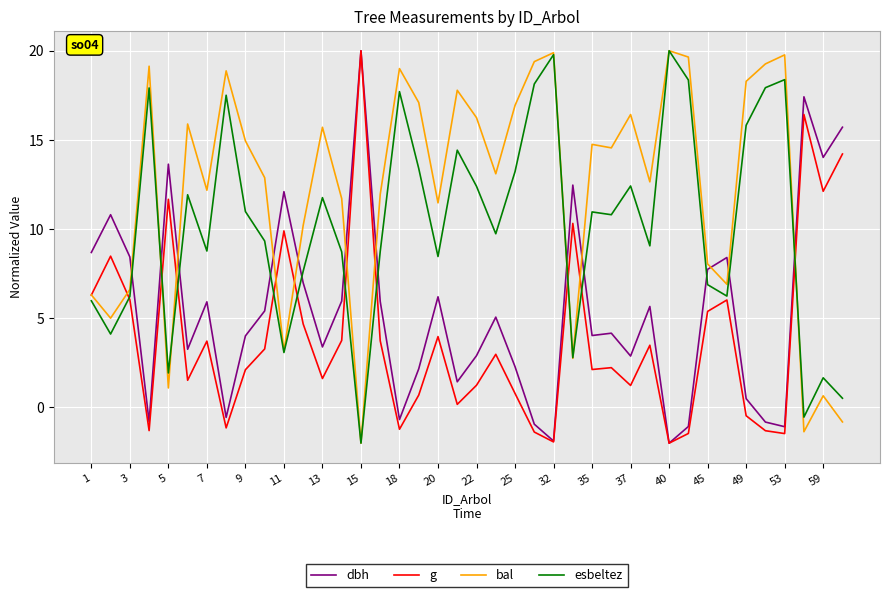

Which series has the largest total across all categories?

bal